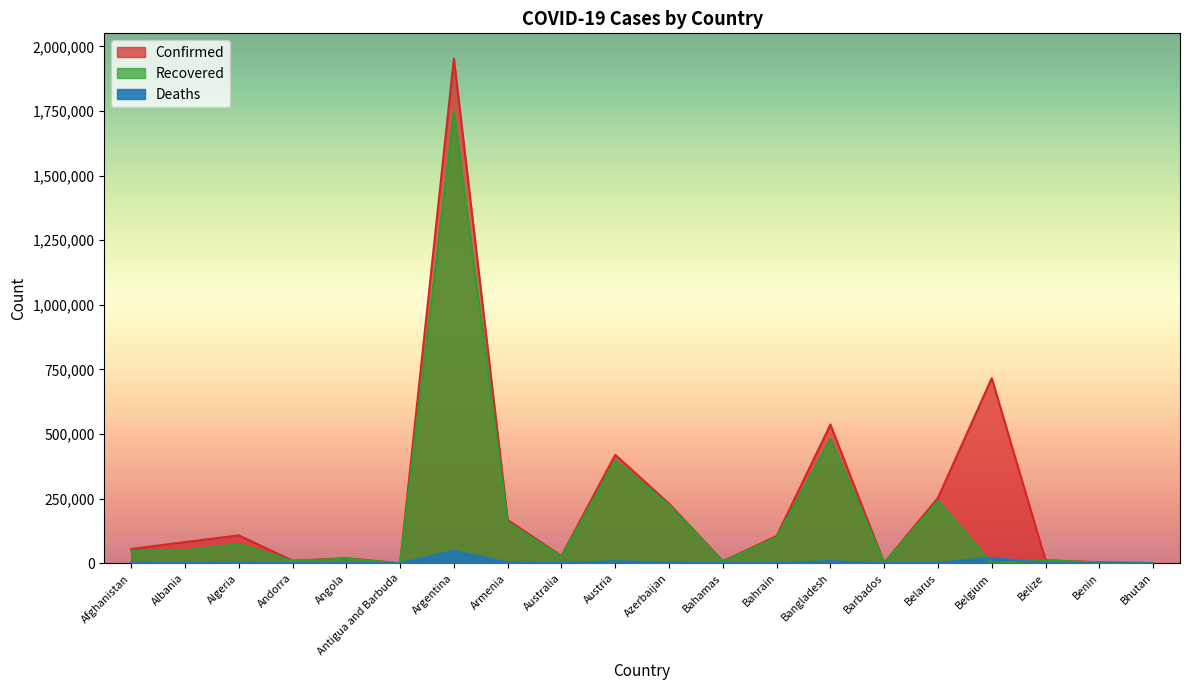

Rank the categories by Deaths value from highest to lowest.

Argentina, Belgium, Bangladesh, Austria, Azerbaijan, Armenia, Algeria, Afghanistan, Belarus, Albania, Australia, Angola, Bahrain, Belize, Bahamas, Andorra, Benin, Barbados, Antigua and Barbuda, Bhutan